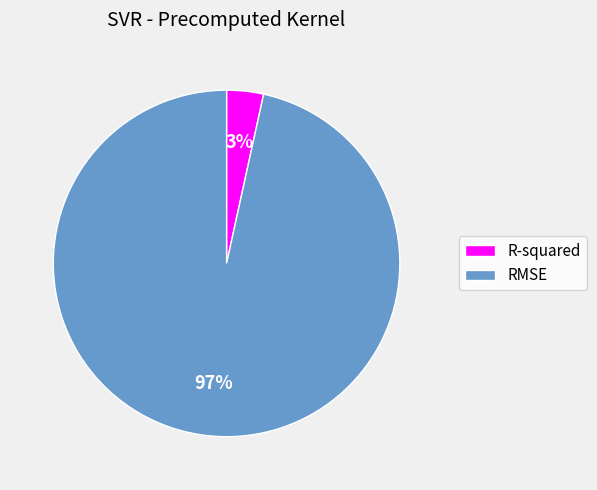

Do R-squared and RMSE together represent more than half of the pie?

Yes